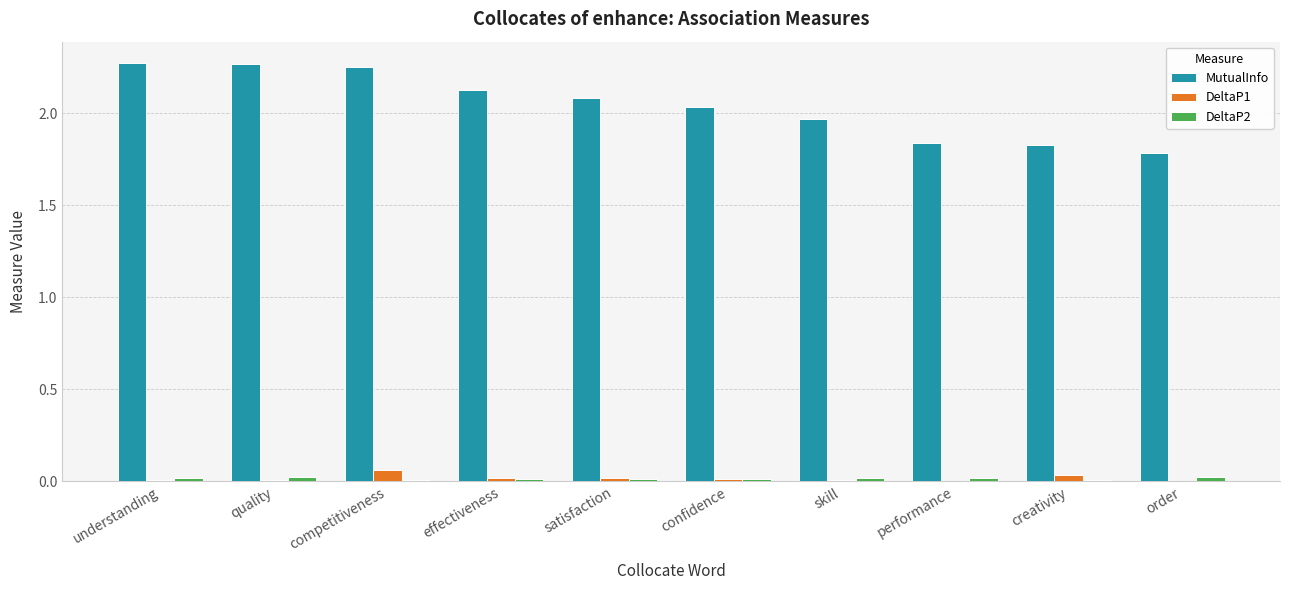

True or false: MutualInfo has a value of 3.8 at competitiveness.

False